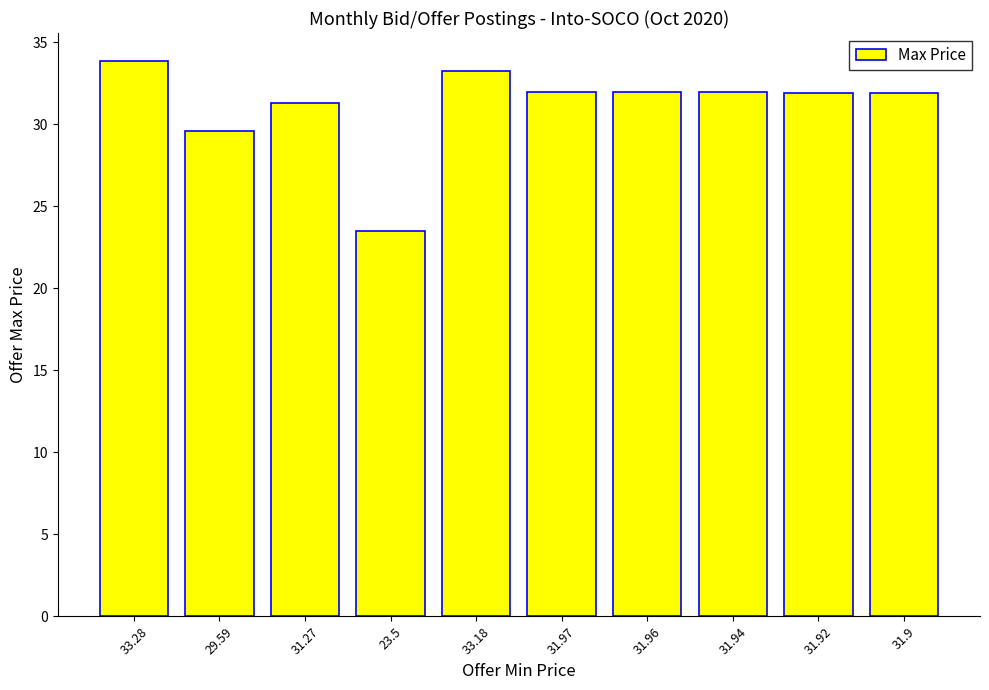

What is the approximate value at 33.28?

33.9